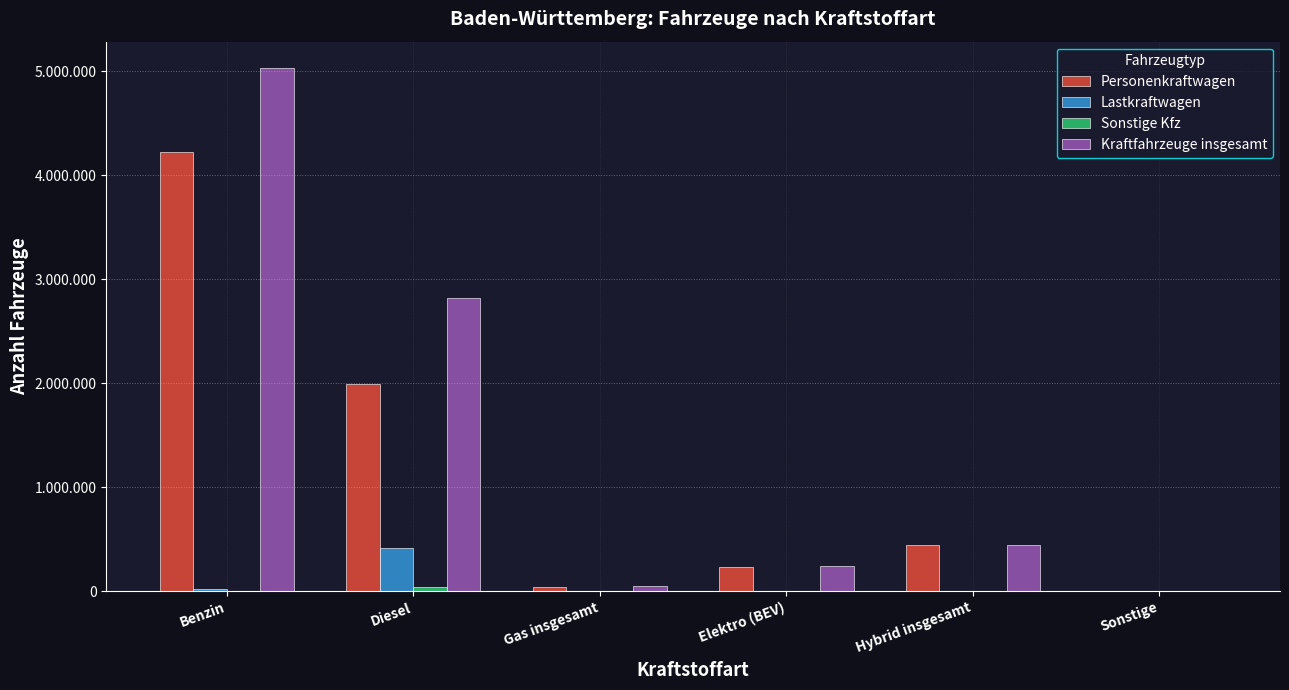

Which series has the largest total across all categories?

Kraftfahrzeuge insgesamt